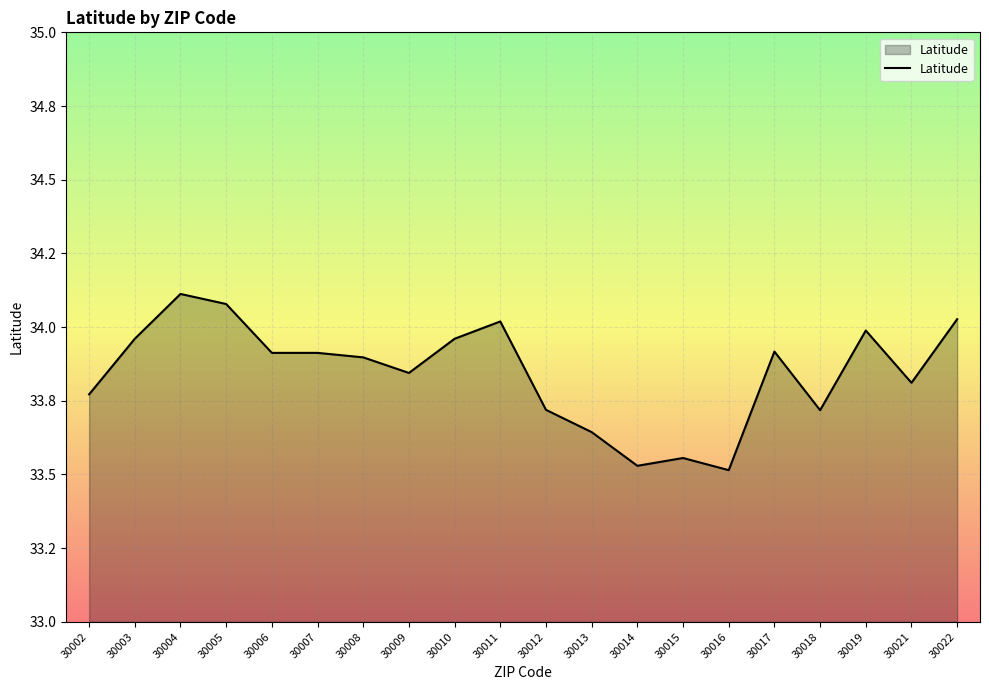

List the labels in order of value, smallest first.

30016, 30014, 30015, 30013, 30018, 30012, 30002, 30021, 30009, 30008, 30006, 30007, 30017, 30003, 30010, 30019, 30011, 30022, 30005, 30004